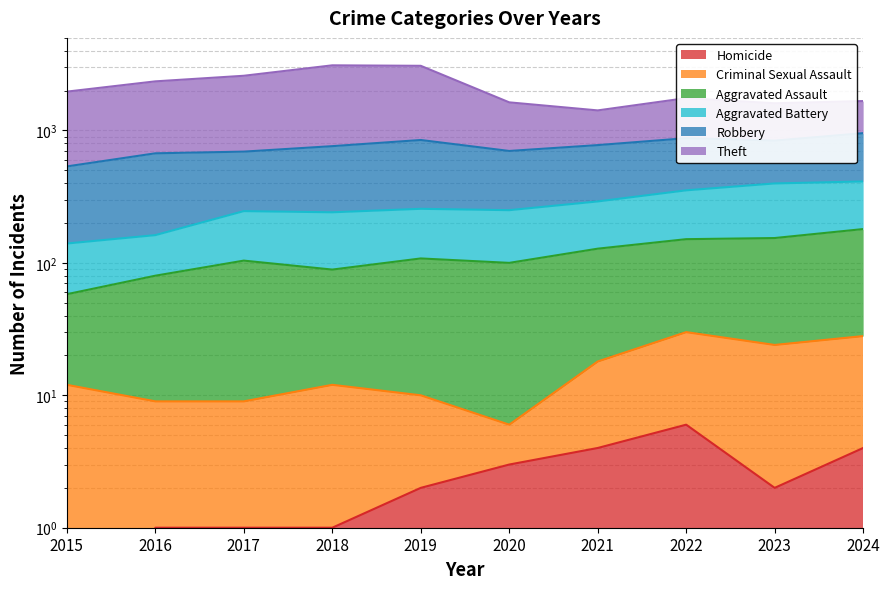

What is the sum of the Criminal Sexual Assault values at 2020 and 2022?

36